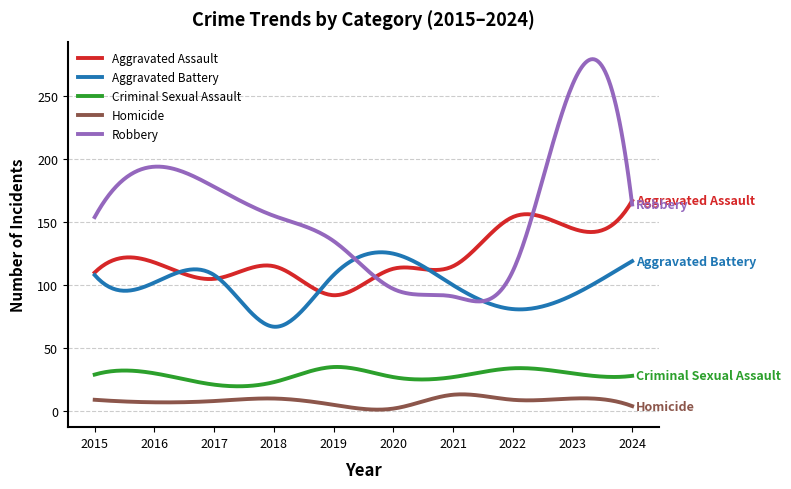

What is the average value of the Criminal Sexual Assault series?

28.5